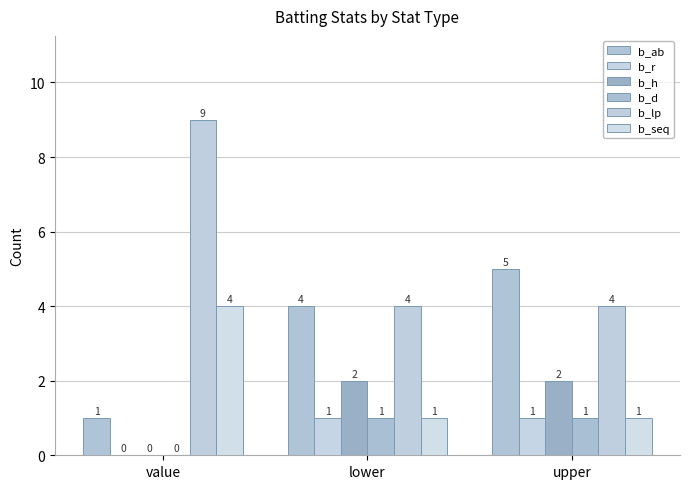

Reading left to right, list all the values displayed in this chart.

b_ab: value=1	lower=4	upper=5
b_r: value=0	lower=1	upper=1
b_h: value=0	lower=2	upper=2
b_d: value=0	lower=1	upper=1
b_lp: value=9	lower=4	upper=4
b_seq: value=4	lower=1	upper=1